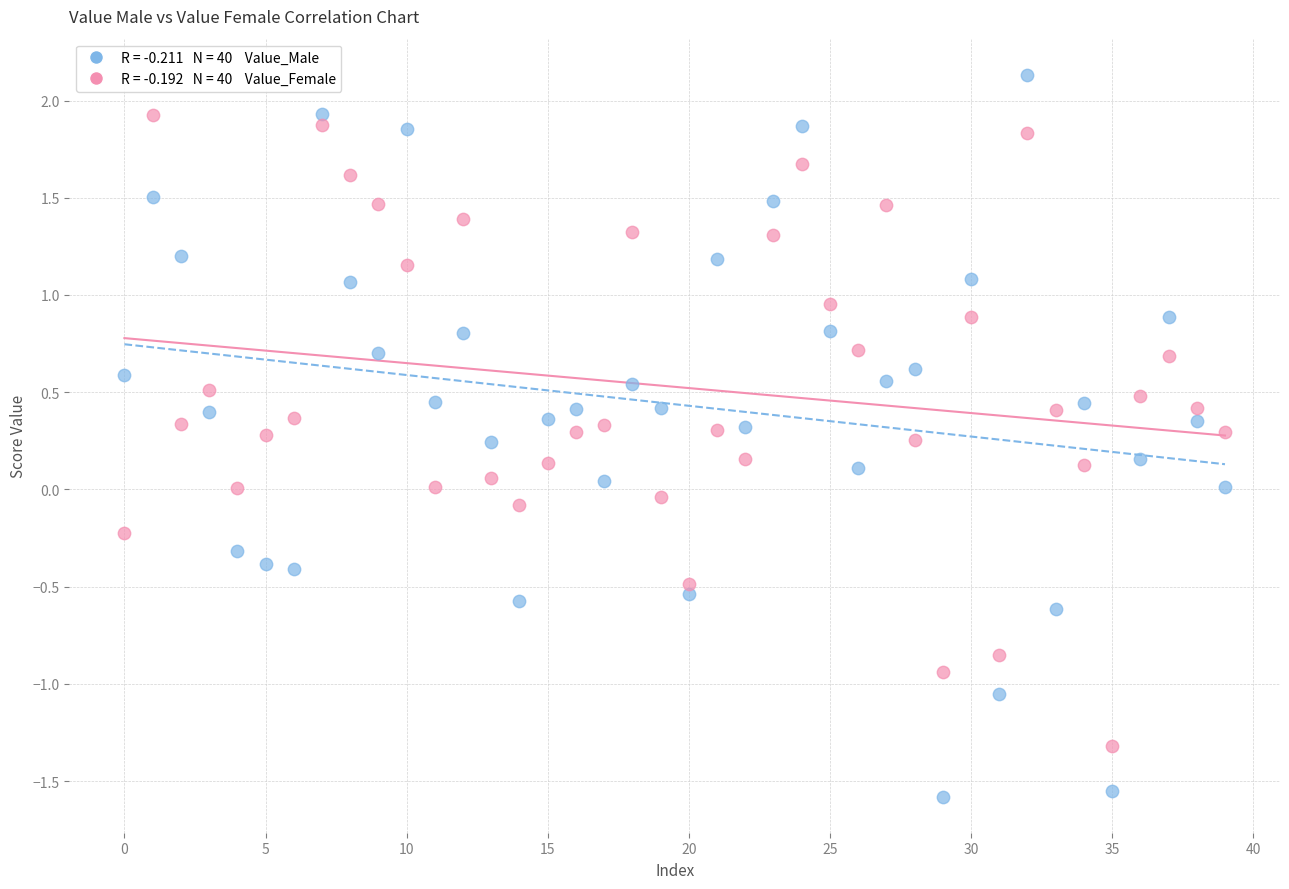

Across all data points, what is the range of Y values (max minus min)?

3.7